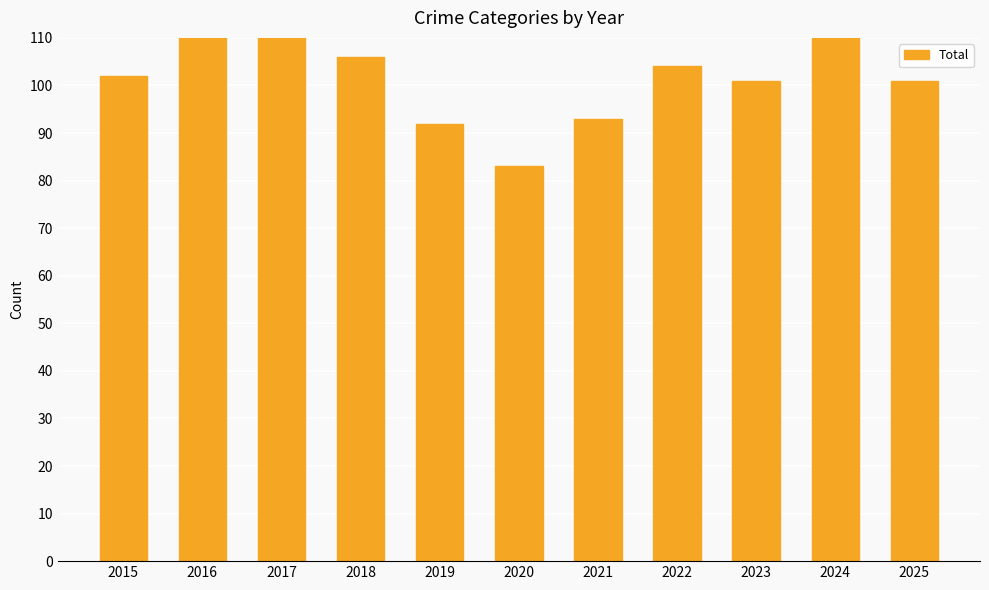

What is the sum of the values at 2023 and 2020?

184